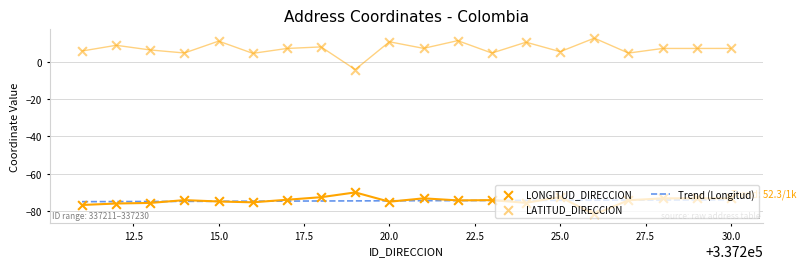

At which category is the sum across all series the highest?

337222